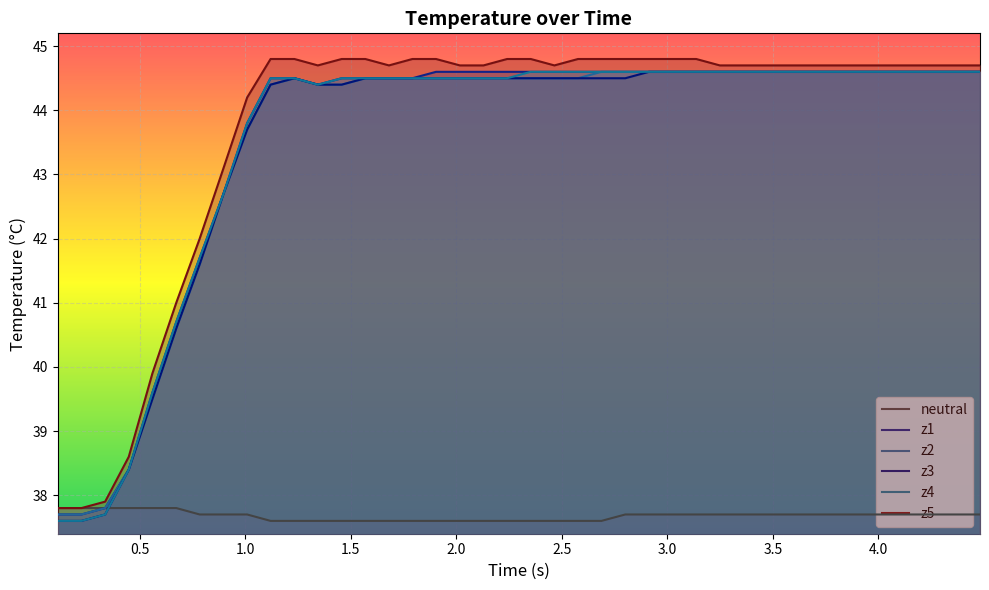

The z2 series shows 77.6 at 4.5. True or false?

False